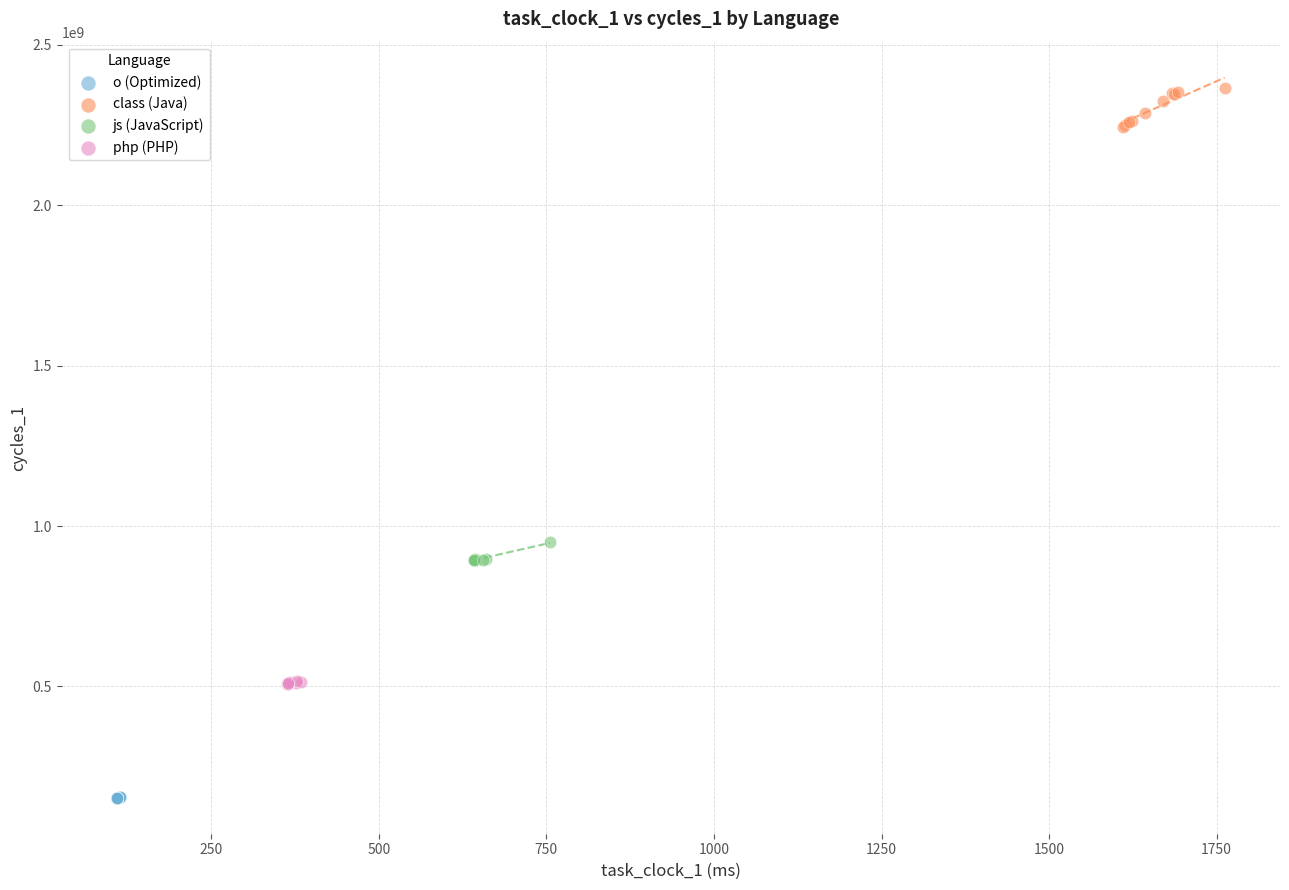

Which series contains the lowest Y value?

o (Optimized)